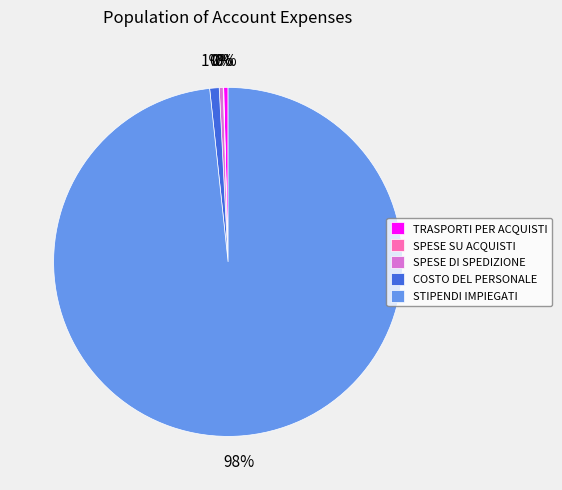

To the nearest percent, what is the average slice percentage?

20%